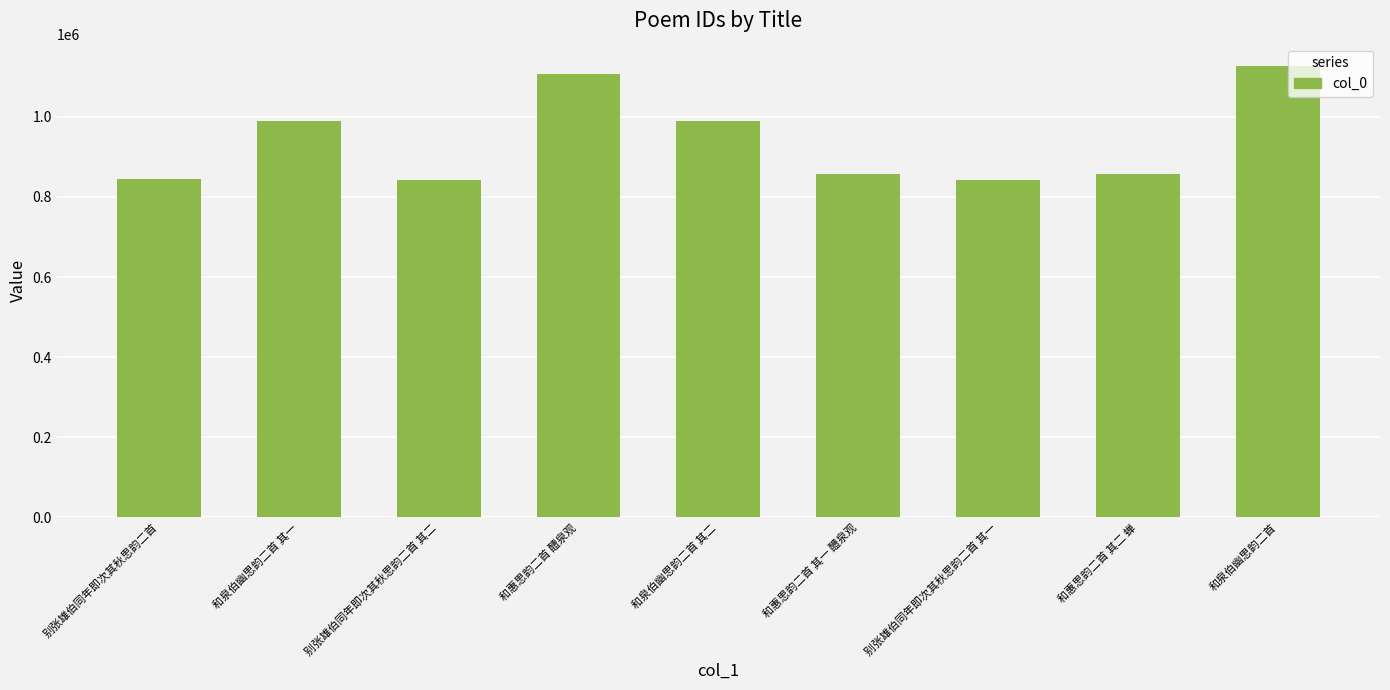

How many distinct data groups are displayed?

1